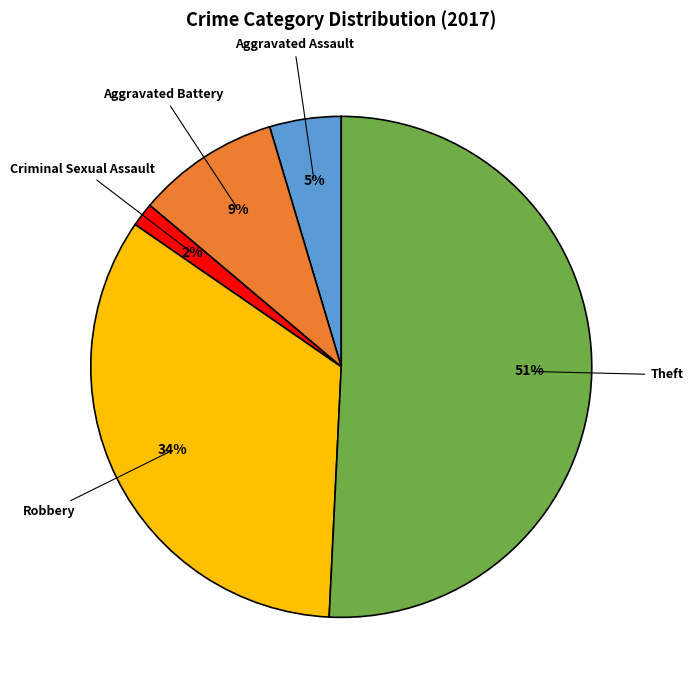

To the nearest percent, what is the difference between the largest and smallest slice percentages?

49%